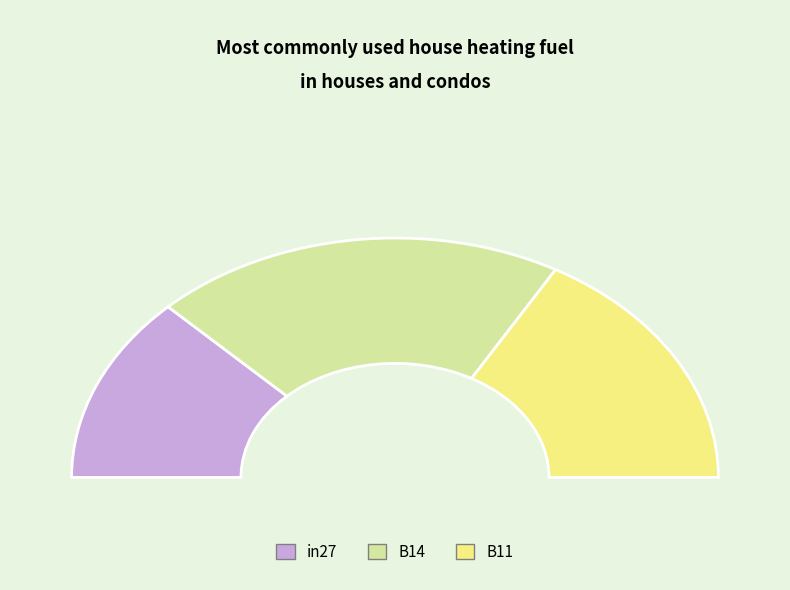

How many slices are in this pie chart?

3